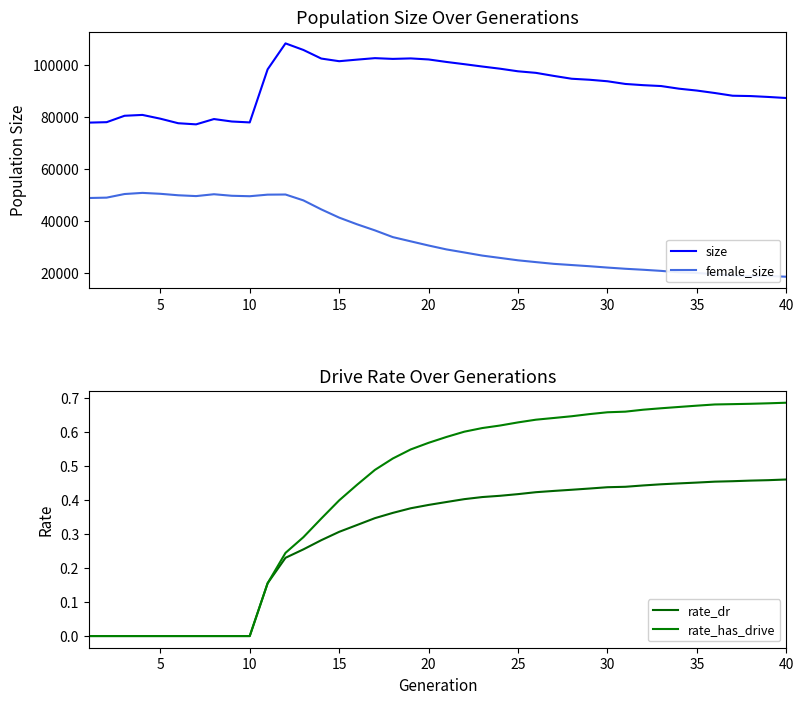

Which series has the widest spread of values?

female_size